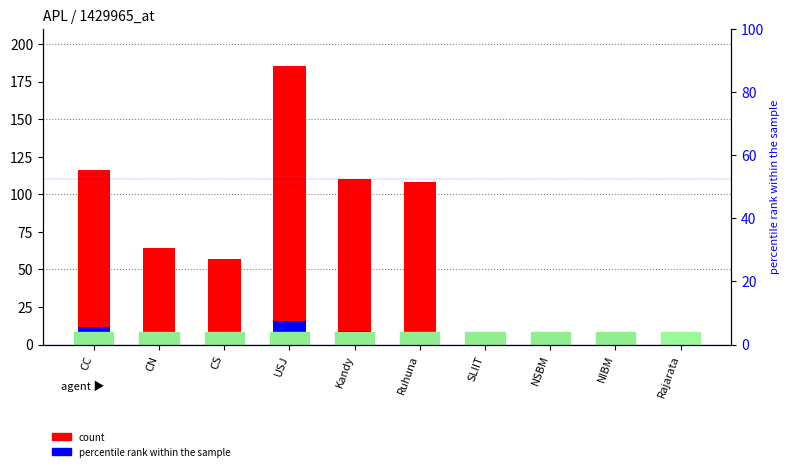

What is the label of the 1st bar from the right?

Rajarata